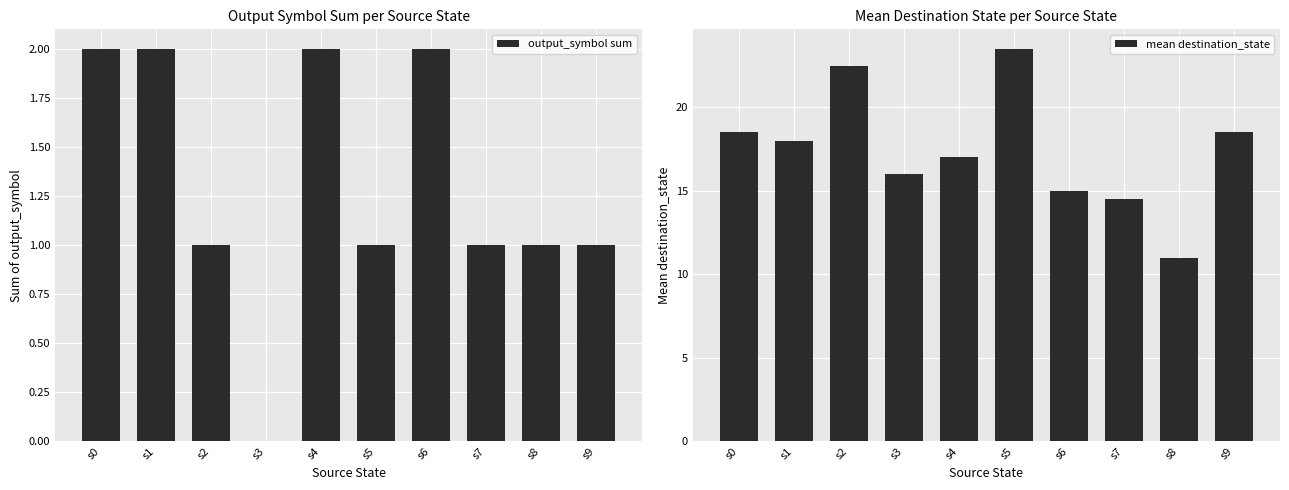

At how many categories does at least one series exceed 8?

10